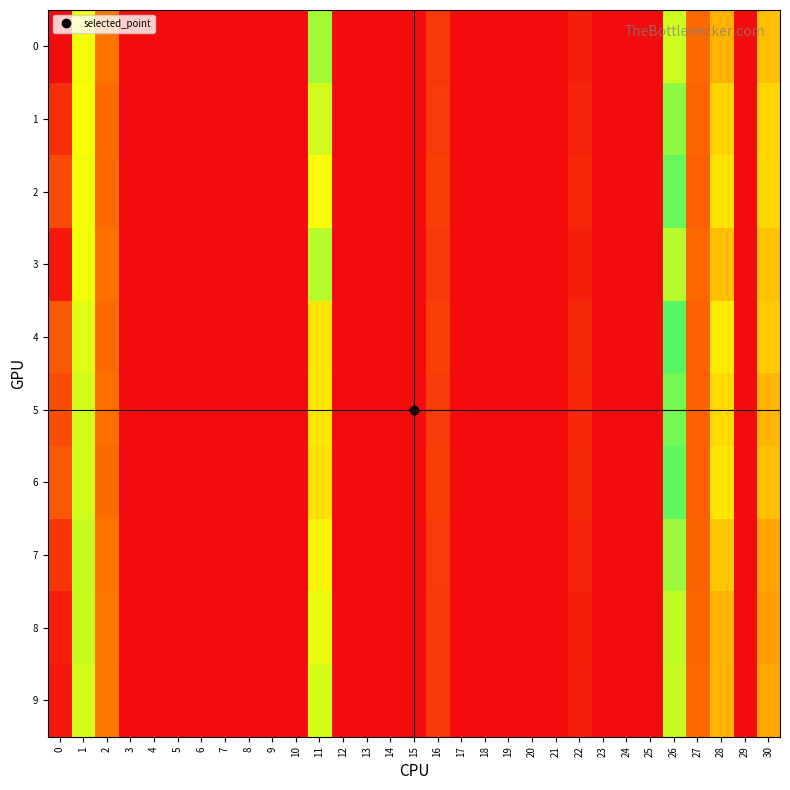

Reading left to right, list all the values displayed in this chart.

0: 0=0.1	1=0.0	2=0.0	3=0.0	4=0.0	5=0.0	6=0.0	7=0.0	8=0.0	9=0.0	10=0.0	11=0.0	12=0.0	13=0.0	14=0.0	15=0.0	16=0.0	17=0.0	18=0.0	19=0.0	20=0.0	21=0.0	22=0.0	23=0.0	24=0.0	25=0.0	26=0.0	27=0.0	28=0.0	29=0.0	30=0.1
1: 0=0.1	1=0.0	2=0.0	3=0.0	4=0.0	5=0.0	6=0.0	7=0.0	8=0.0	9=0.0	10=0.0	11=0.0	12=0.0	13=0.0	14=0.0	15=0.0	16=0.0	17=0.0	18=0.0	19=0.0	20=0.0	21=0.0	22=0.0	23=0.0	24=0.0	25=0.0	26=0.0	27=0.0	28=0.0	29=0.0	30=0.1
2: 0=0.1	1=0.0	2=0.0	3=0.0	4=0.0	5=0.0	6=0.0	7=0.0	8=0.0	9=0.0	10=0.0	11=0.0	12=0.0	13=0.0	14=0.0	15=0.0	16=0.0	17=0.0	18=0.0	19=0.0	20=0.0	21=0.0	22=0.0	23=0.0	24=0.0	25=0.0	26=0.0	27=0.0	28=0.0	29=0.0	30=0.1
3: 0=0.1	1=0.0	2=0.0	3=0.0	4=0.0	5=0.0	6=0.0	7=0.0	8=0.0	9=0.0	10=0.0	11=0.0	12=0.0	13=0.0	14=0.0	15=0.0	16=0.0	17=0.0	18=0.0	19=0.0	20=0.0	21=0.0	22=0.0	23=0.0	24=0.0	25=0.0	26=0.0	27=0.0	28=0.0	29=0.0	30=0.1
4: 0=0.1	1=0.0	2=0.0	3=0.0	4=0.0	5=0.0	6=0.0	7=0.0	8=0.0	9=0.0	10=0.0	11=0.0	12=0.0	13=0.0	14=0.0	15=0.0	16=0.0	17=0.0	18=0.0	19=0.0	20=0.0	21=0.0	22=0.0	23=0.0	24=0.0	25=0.0	26=0.0	27=0.0	28=0.0	29=0.0	30=0.1
5: 0=0.1	1=0.0	2=0.0	3=0.0	4=0.0	5=0.0	6=0.0	7=0.0	8=0.0	9=0.0	10=0.0	11=0.0	12=0.0	13=0.0	14=0.0	15=0.0	16=0.0	17=0.0	18=0.0	19=0.0	20=0.0	21=0.0	22=0.0	23=0.0	24=0.0	25=0.0	26=0.0	27=0.0	28=0.0	29=0.0	30=0.1
6: 0=0.1	1=0.0	2=0.0	3=0.0	4=0.0	5=0.0	6=0.0	7=0.0	8=0.0	9=0.0	10=0.0	11=0.0	12=0.0	13=0.0	14=0.0	15=0.0	16=0.0	17=0.0	18=0.0	19=0.0	20=0.0	21=0.0	22=0.0	23=0.0	24=0.0	25=0.0	26=0.0	27=0.0	28=0.0	29=0.0	30=0.1
7: 0=0.1	1=0.0	2=0.0	3=0.0	4=0.0	5=0.0	6=0.0	7=0.0	8=0.0	9=0.0	10=0.0	11=0.0	12=0.0	13=0.0	14=0.0	15=0.0	16=0.0	17=0.0	18=0.0	19=0.0	20=0.0	21=0.0	22=0.0	23=0.0	24=0.0	25=0.0	26=0.0	27=0.0	28=0.0	29=0.0	30=0.1
8: 0=0.1	1=0.0	2=0.0	3=0.0	4=0.0	5=0.0	6=0.0	7=0.0	8=0.0	9=0.0	10=0.0	11=0.0	12=0.0	13=0.0	14=0.0	15=0.0	16=0.0	17=0.0	18=0.0	19=0.0	20=0.0	21=0.0	22=0.0	23=0.0	24=0.0	25=0.0	26=0.0	27=0.0	28=0.0	29=0.0	30=0.1
9: 0=0.1	1=0.0	2=0.0	3=0.0	4=0.0	5=0.0	6=0.0	7=0.0	8=0.0	9=0.0	10=0.0	11=0.0	12=0.0	13=0.0	14=0.0	15=0.0	16=0.0	17=0.0	18=0.0	19=0.0	20=0.0	21=0.0	22=0.0	23=0.0	24=0.0	25=0.0	26=0.0	27=0.0	28=0.0	29=0.0	30=0.1